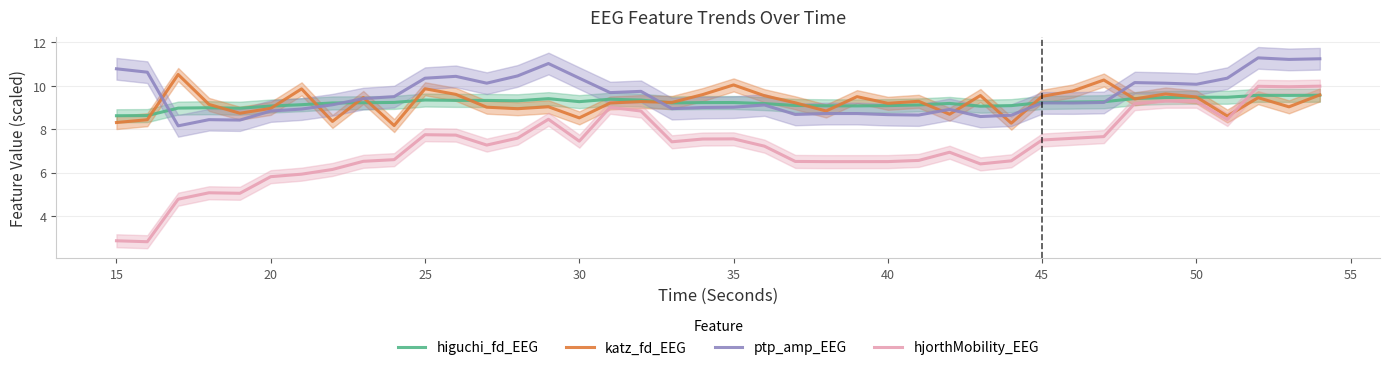

What is the minimum value for katz_fd_EEG?

8.2